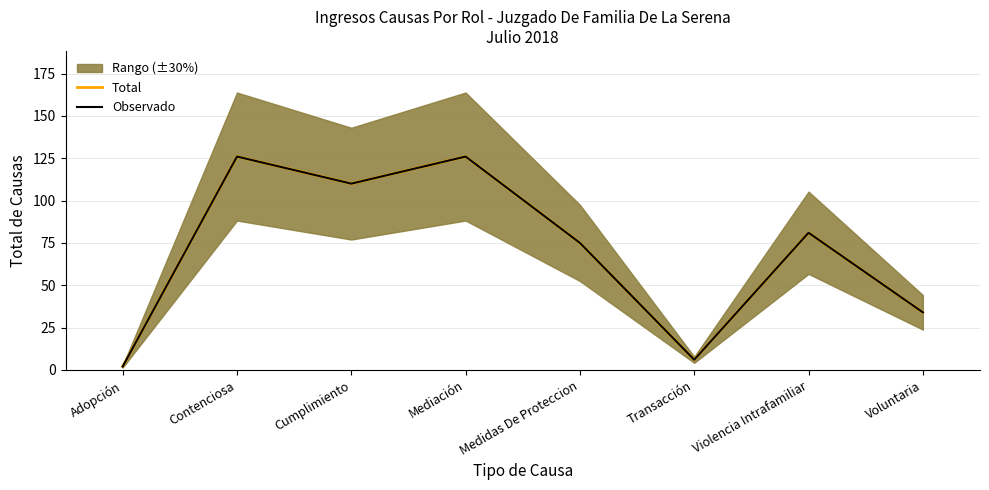

Which series has the largest total across all categories?

Total